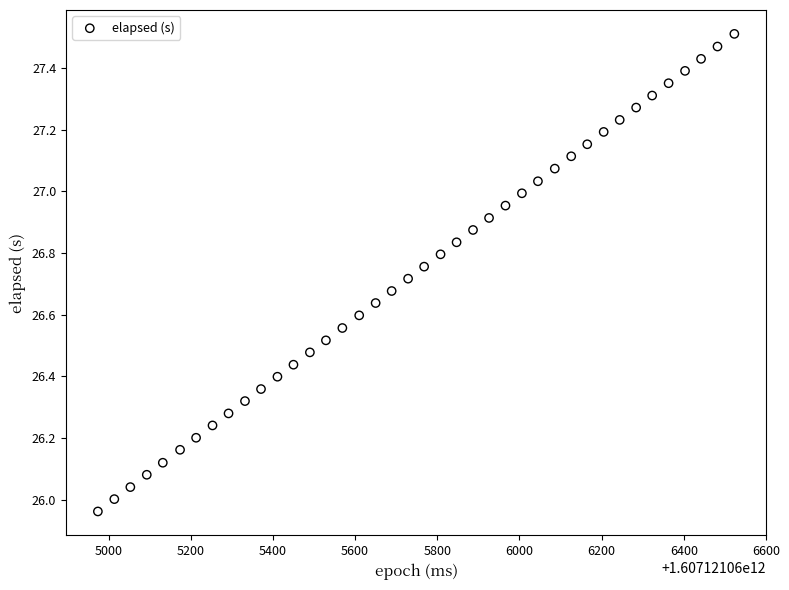

What is the range of Y values (max minus min)?

1.5